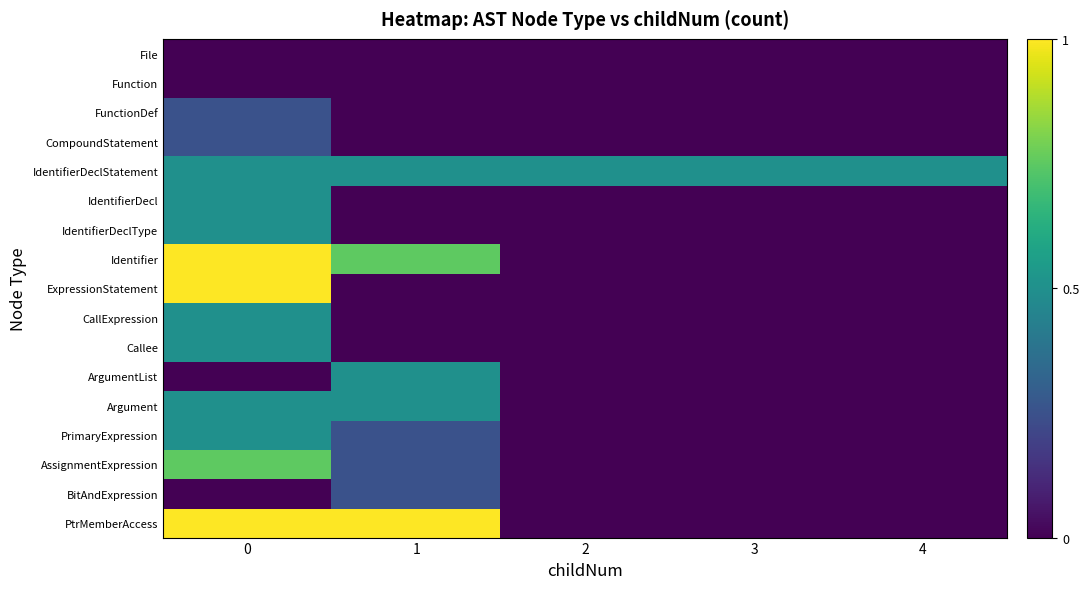

Which has a higher value, 2 or 0?

2